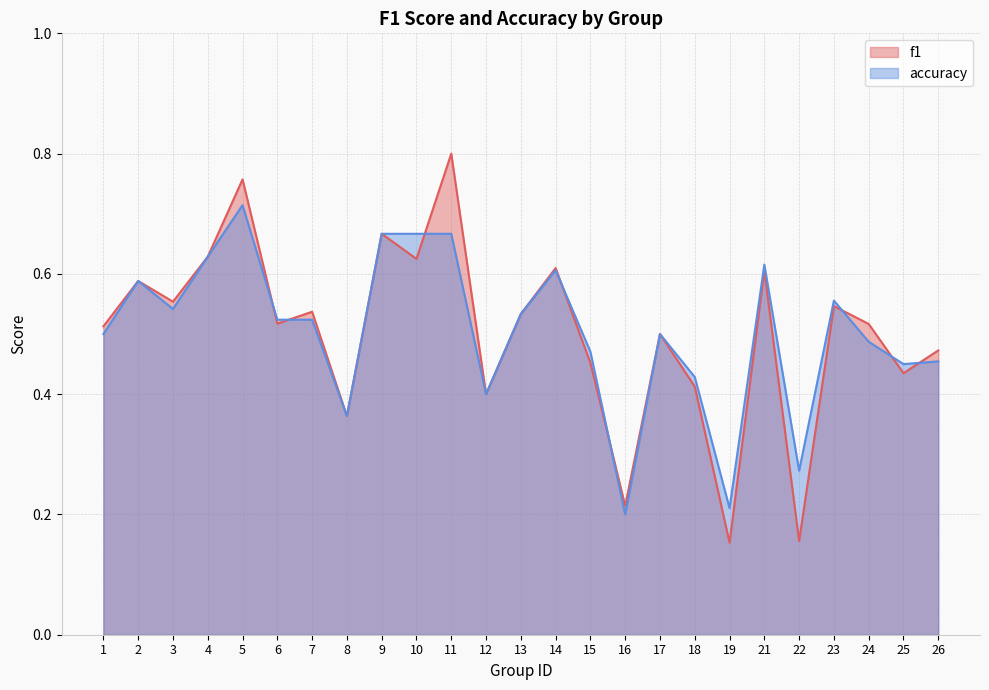

Is it true that accuracy equals 0.4 at 8?

True